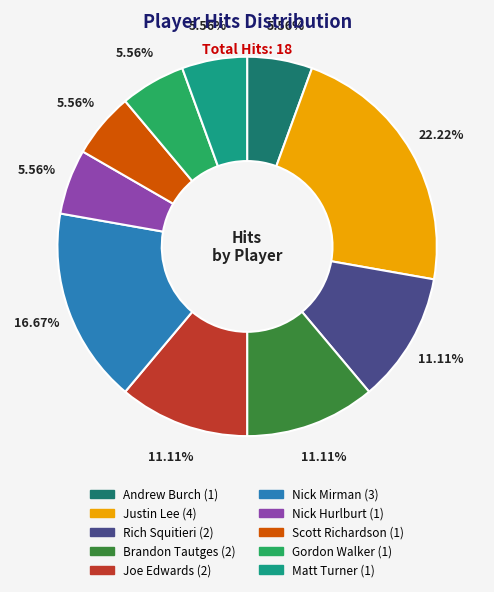

Is there a majority slice in this chart?

No